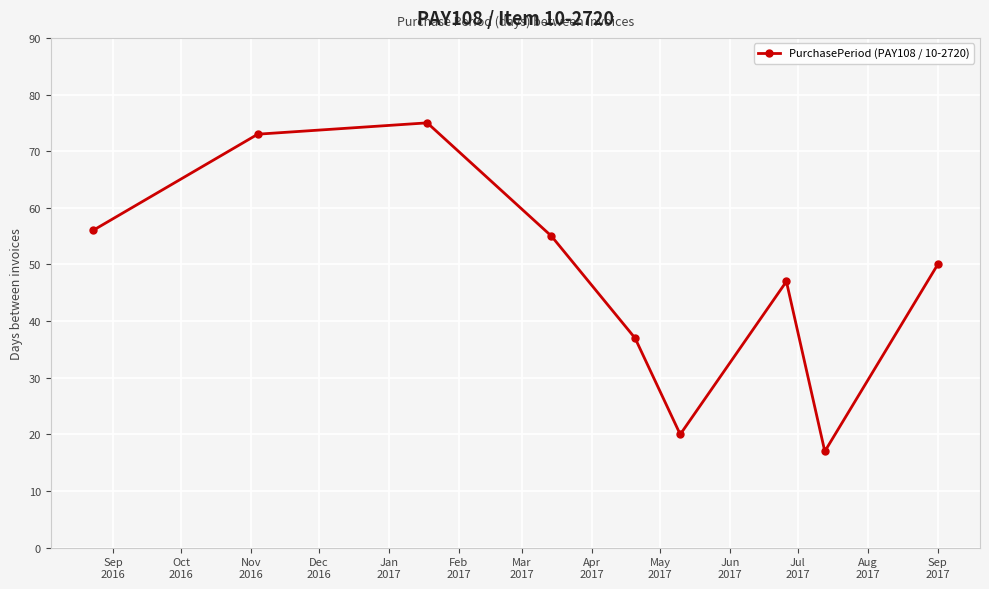

What is the difference between the second highest and minimum values?

56